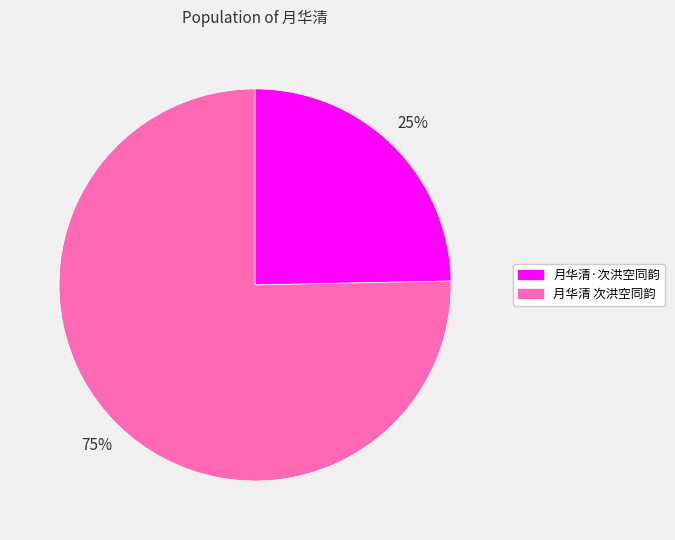

Rank the categories by value from lowest to highest.

月华清·次洪空同韵, 月华清 次洪空同韵